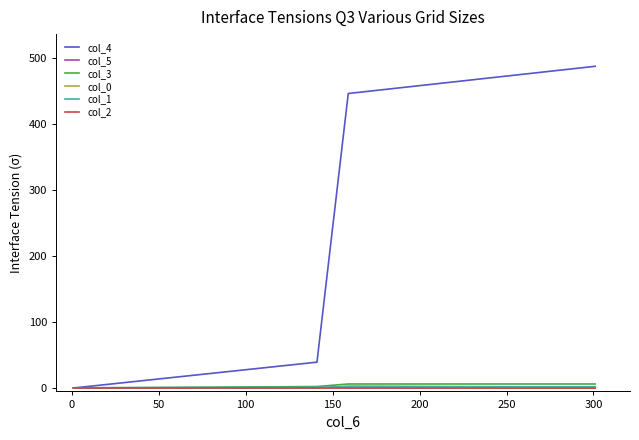

Which series has the largest range (max minus min)?

col_4